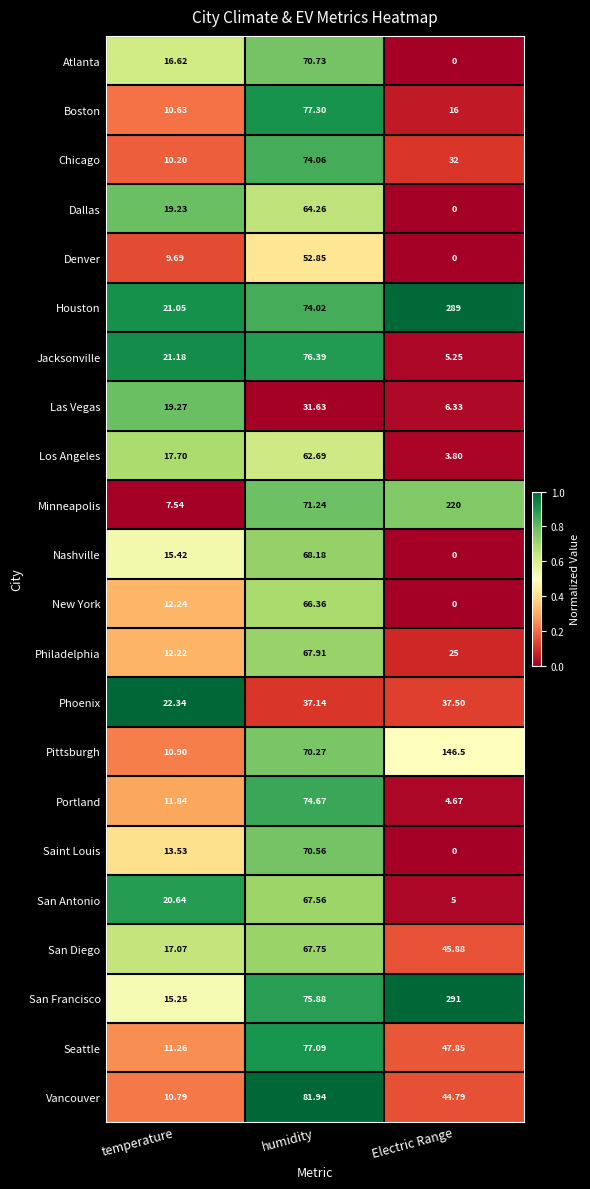

Where does the Dallas series first go above 19?

temperature